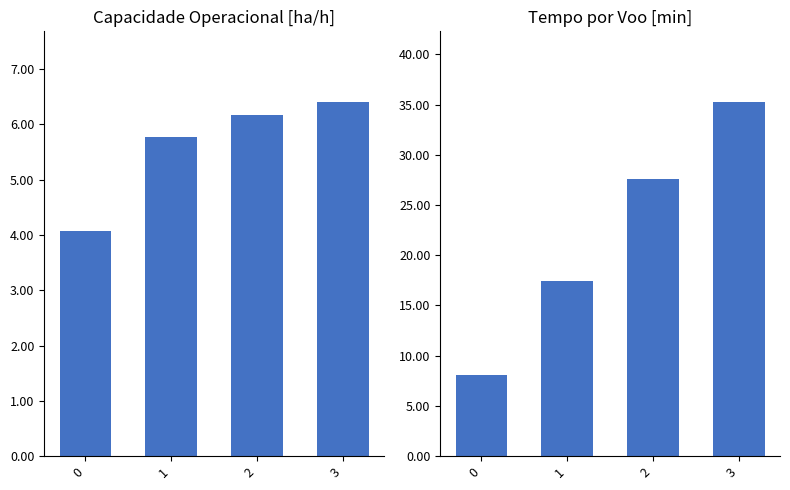

Rank the series by their average value, from lowest to highest.

Capacidade operacional [ha/h], Tempo por voo [min]